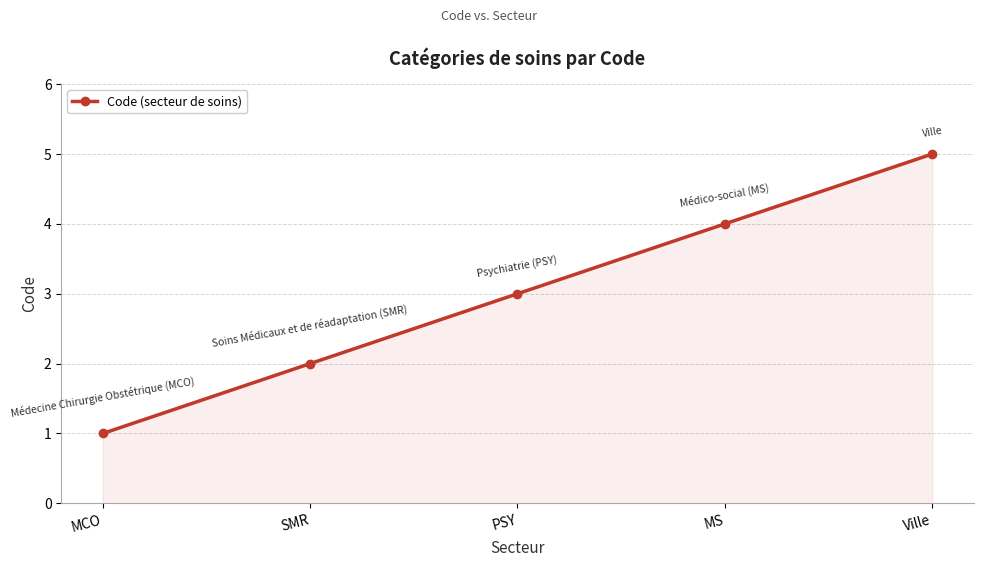

What is the change in value from SMR to MS?

+2